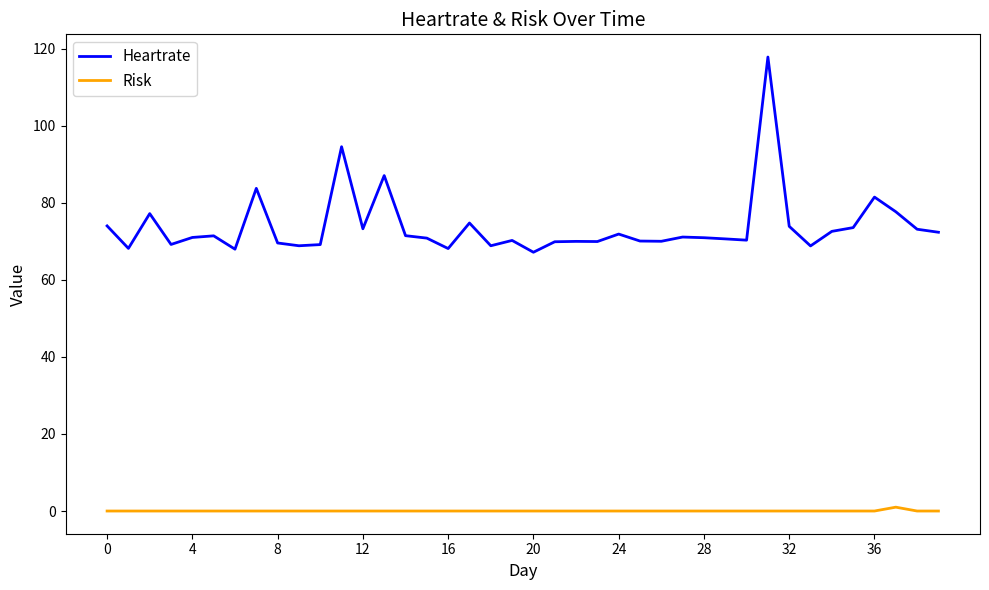

List the series in order of their overall mean, highest first.

Heartrate, Risk